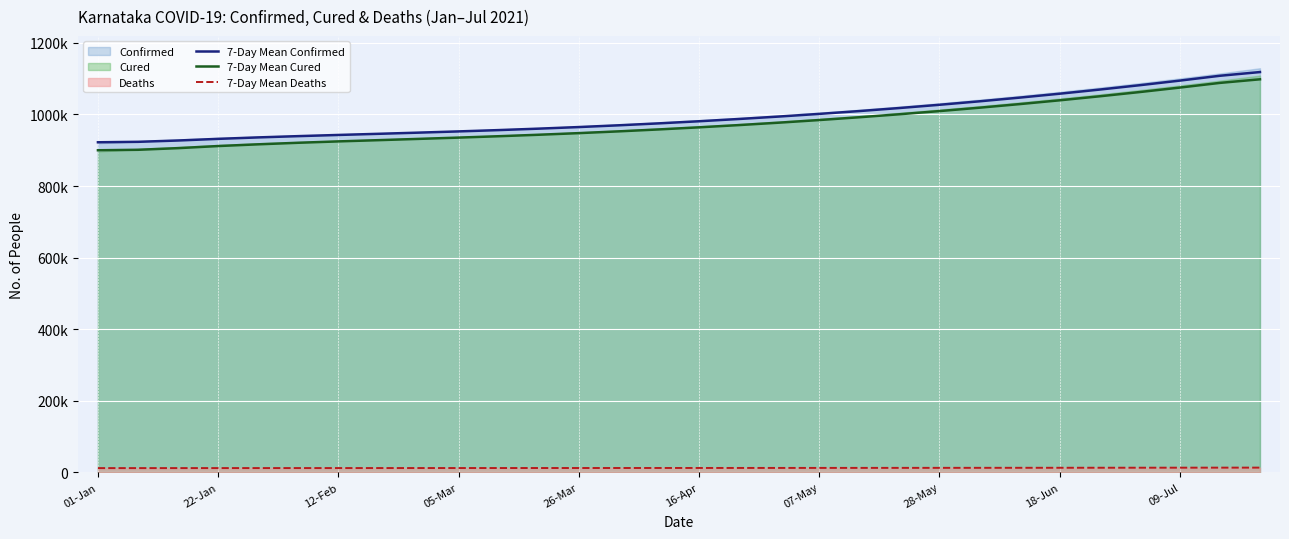

Which series has the largest range (max minus min)?

7-Day Mean Cured